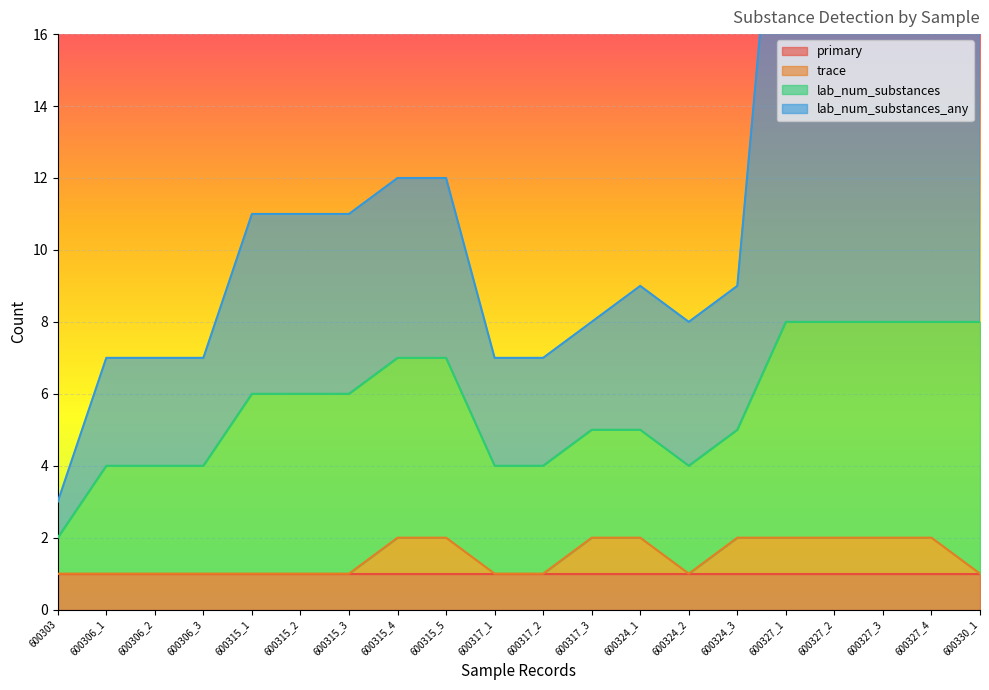

How many values in the lab_num_substances_any series exceed 11?

7